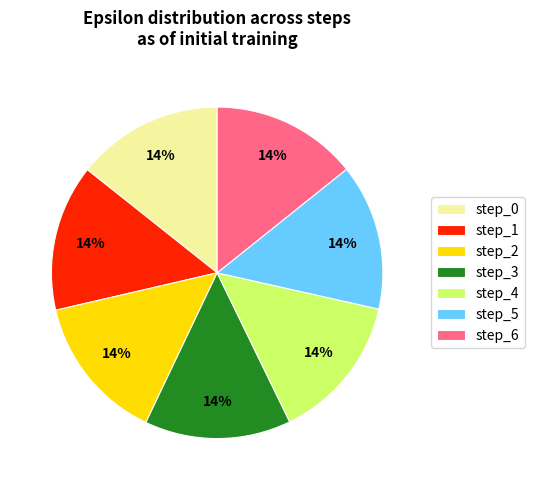

Combined, do step_1 and step_0 account for over 50%?

No